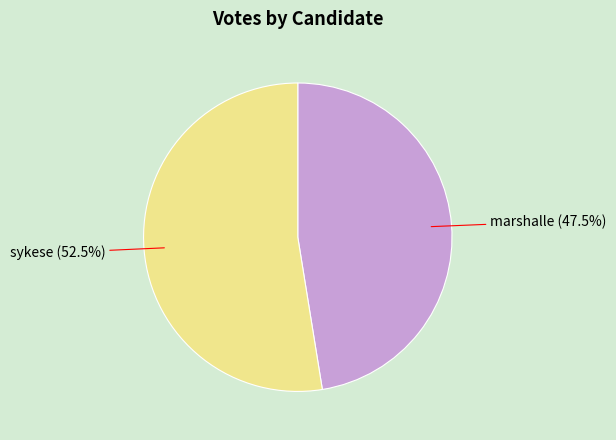

Is there any slice that represents more than half of the pie?

Yes